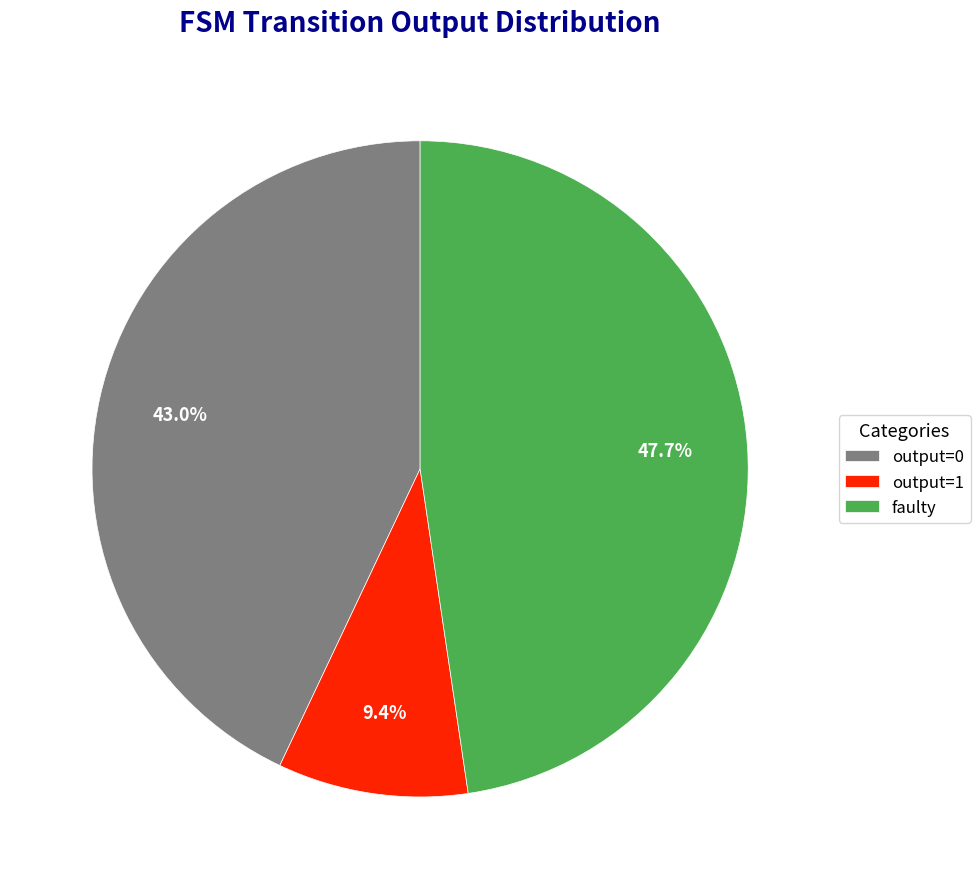

Which has a higher value, output=0 or output=1?

output=0